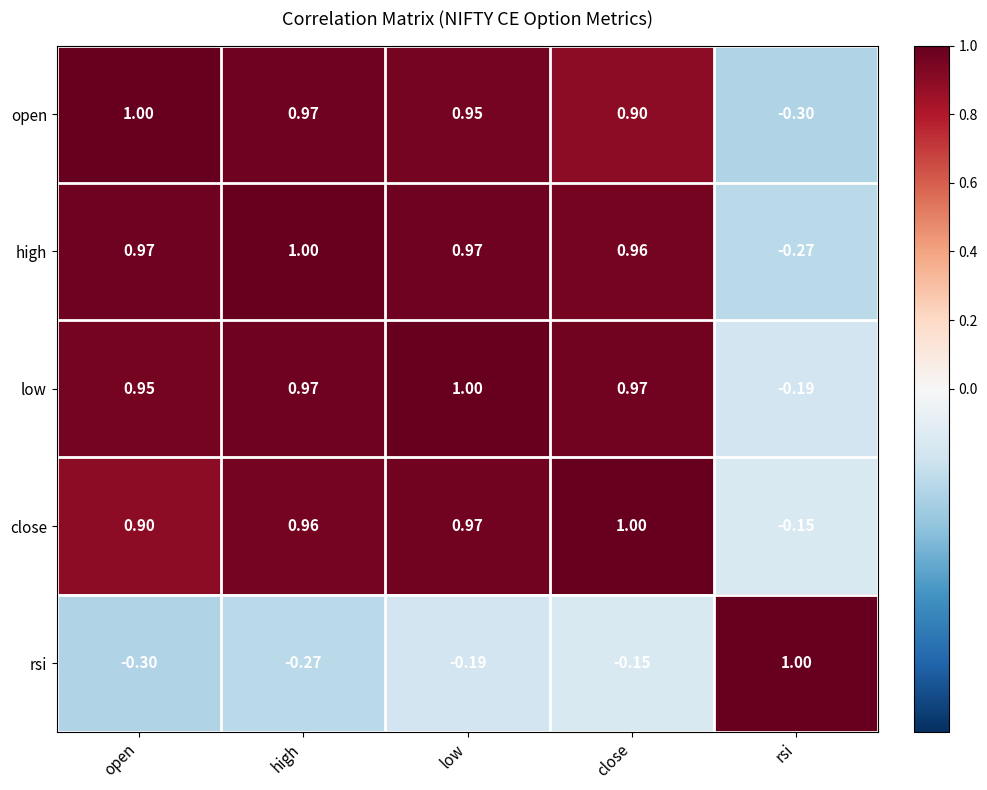

Which series changed the most between open and high?

close